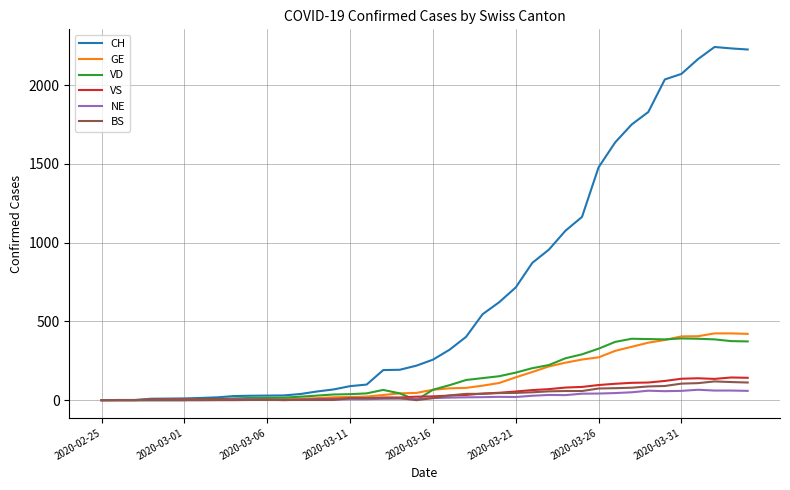

Which series has the largest total across all categories?

CH